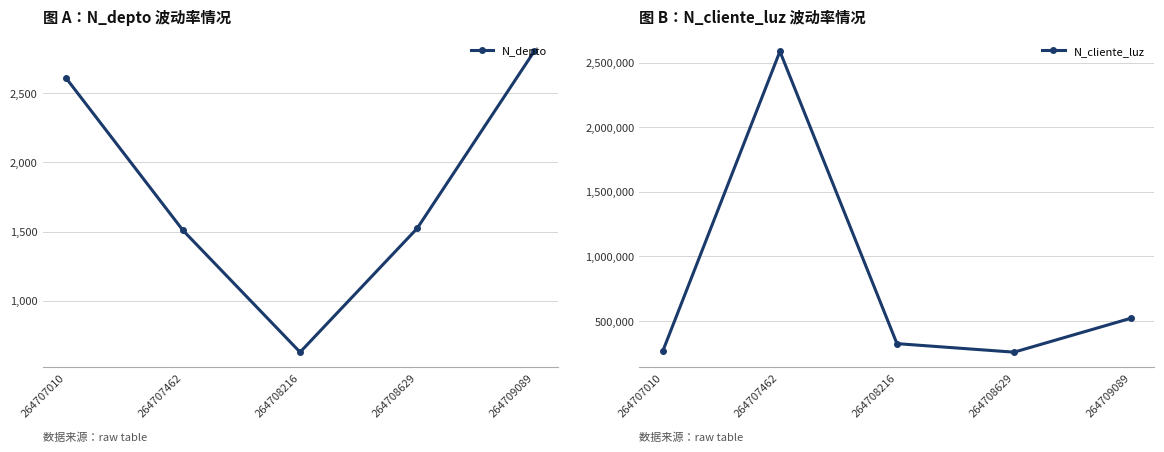

What is the value of the N_cliente_luz point at the 5th from the left?

521566